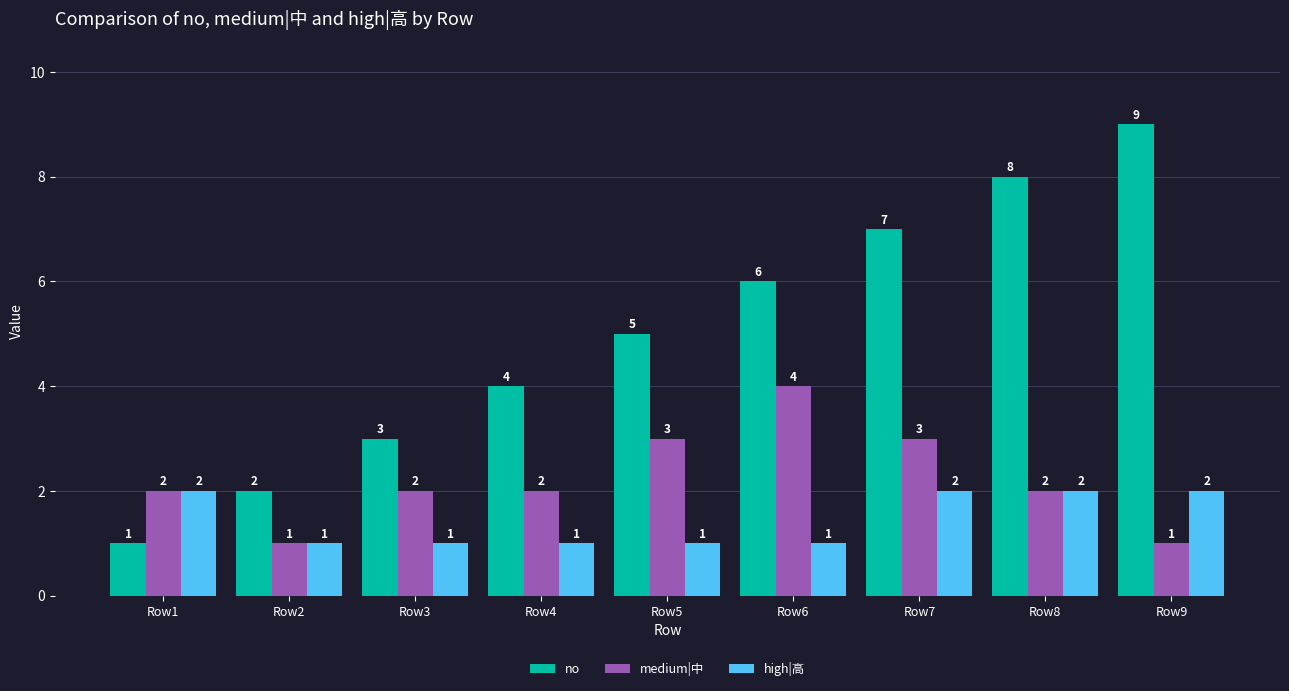

What is the total value across all series at Row2?

4